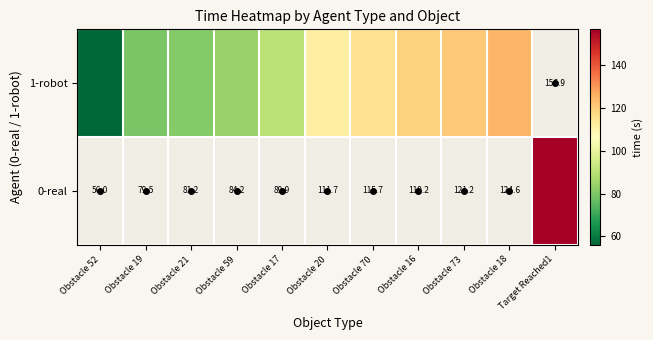

Between Obstacle 73 and Obstacle 59, which is larger?

Obstacle 73